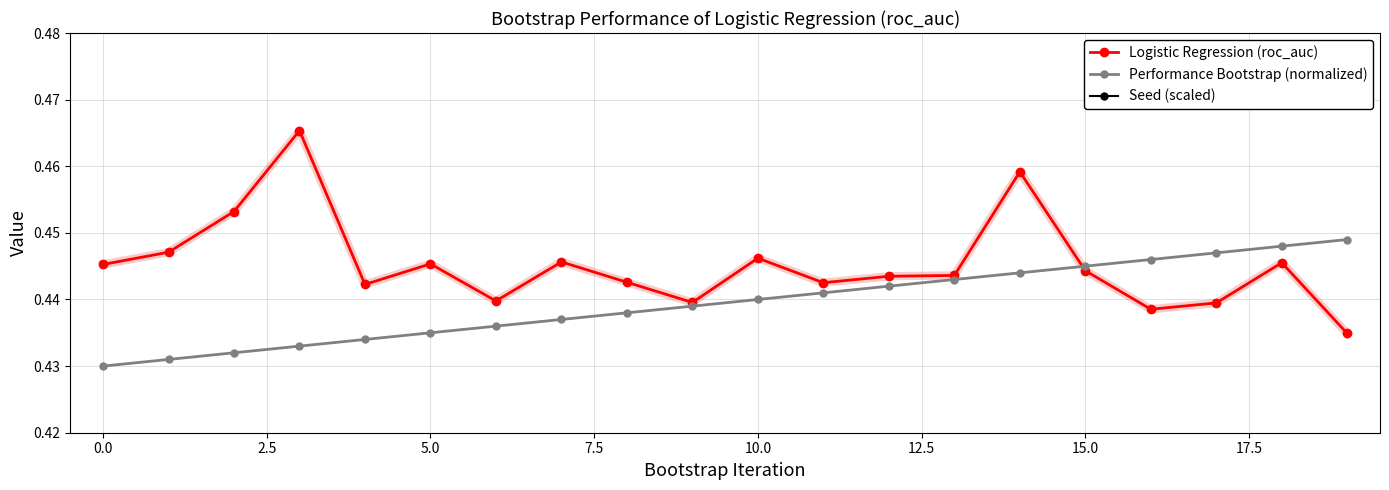

Which series has the largest range (max minus min)?

Logistic Regression (roc_auc)